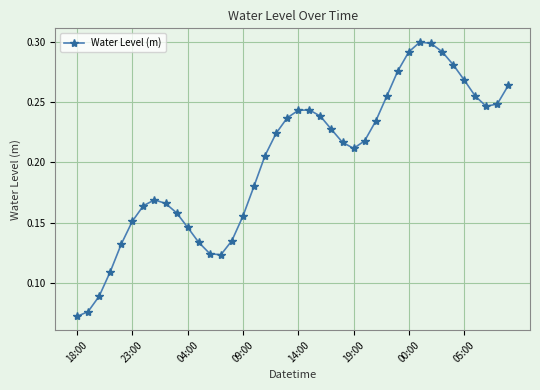

True or false: there are more than 1 points higher than both neighbors.

True